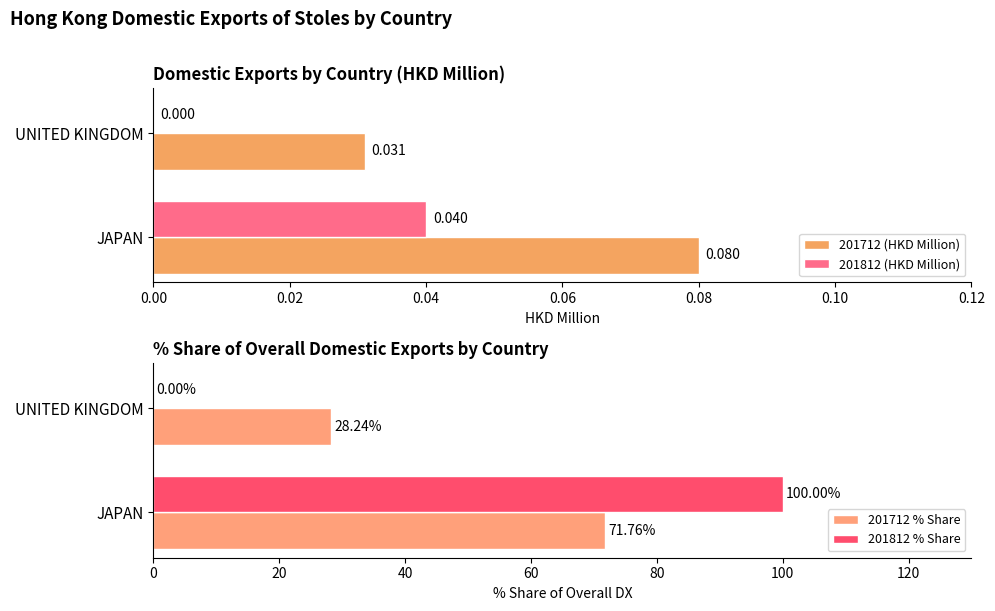

List the series in order of their peak value, lowest first.

201812 (HKD Million), 201712 (HKD Million), 201712 % Share, 201812 % Share